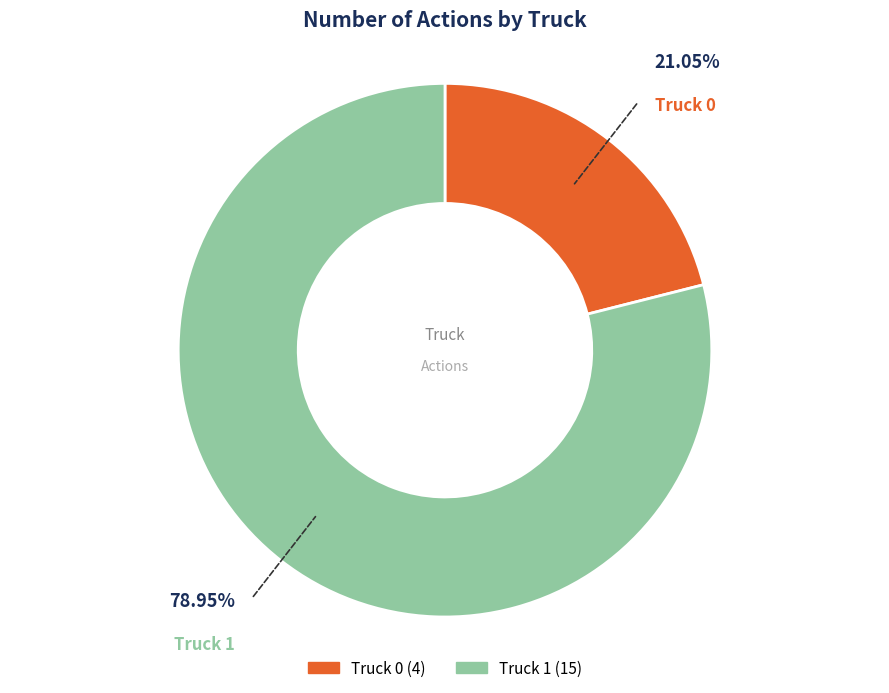

True or false: Truck 1 accounts for 79% of the total.

True